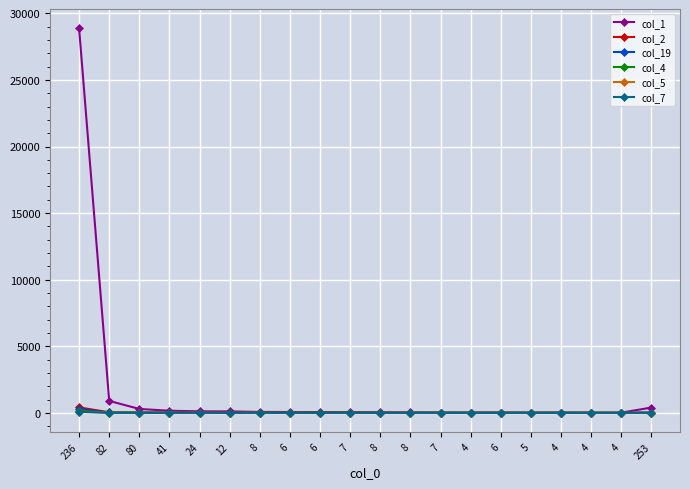

What is the approximate value of col_7 at 80?

1